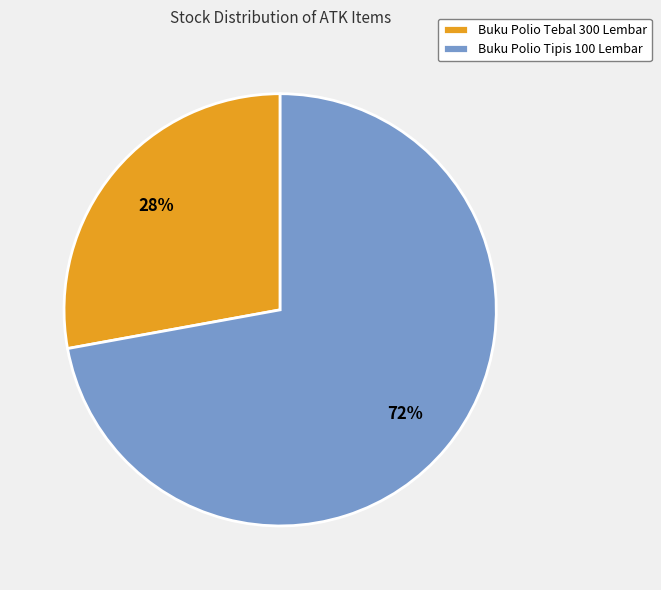

Count the number of slices in the pie.

2